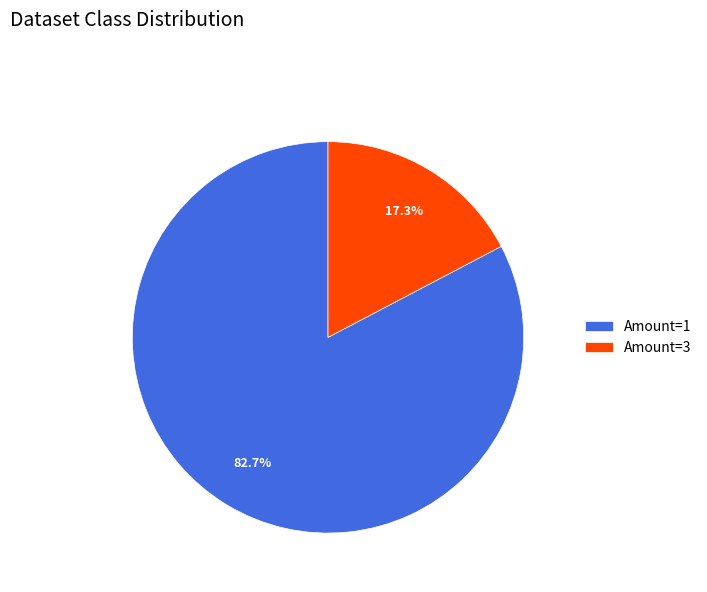

Which has a higher value, Amount=3 or Amount=1?

Amount=1